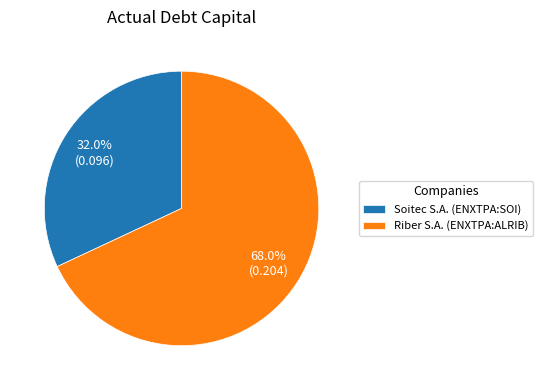

Is Riber S.A. (ENXTPA:ALRIB) the majority of the pie?

Yes